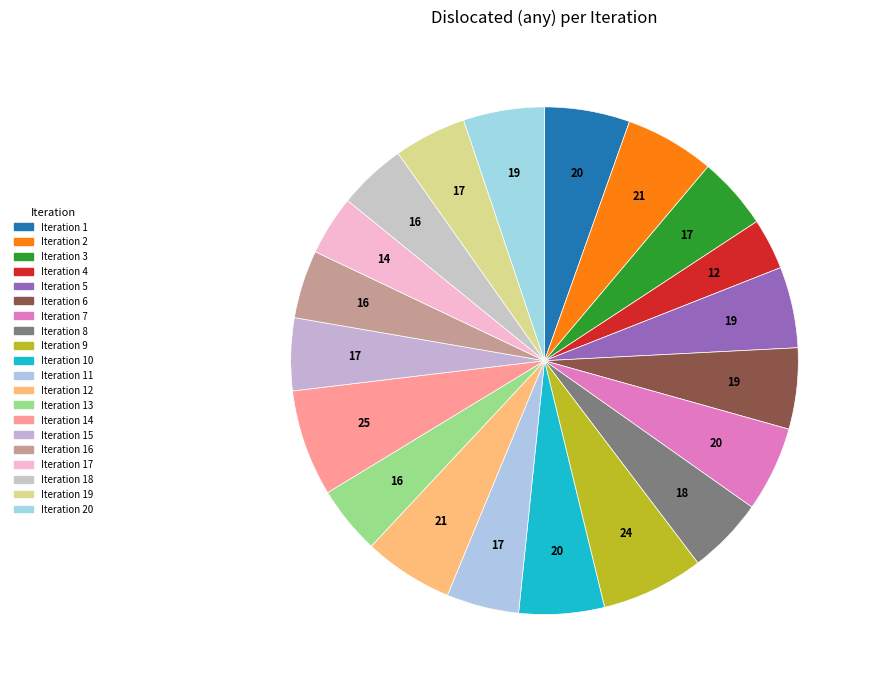

Count the number of slices in the pie.

20